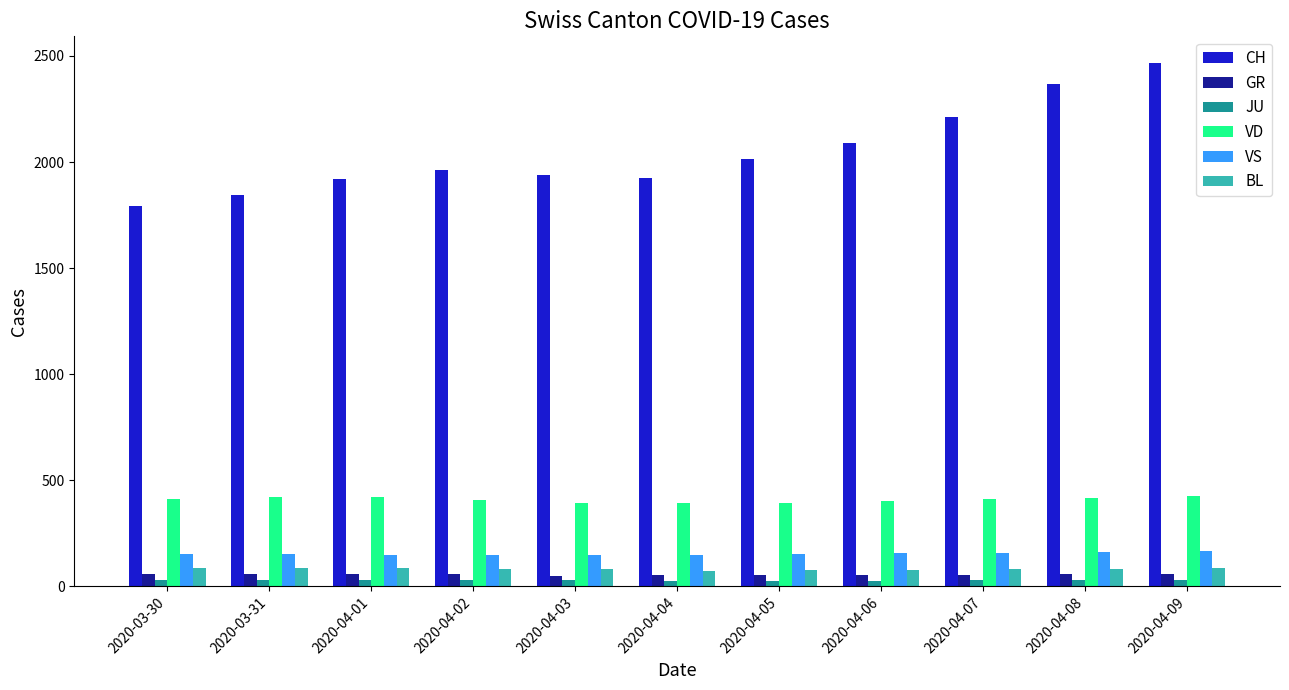

Which series has the largest range (max minus min)?

CH